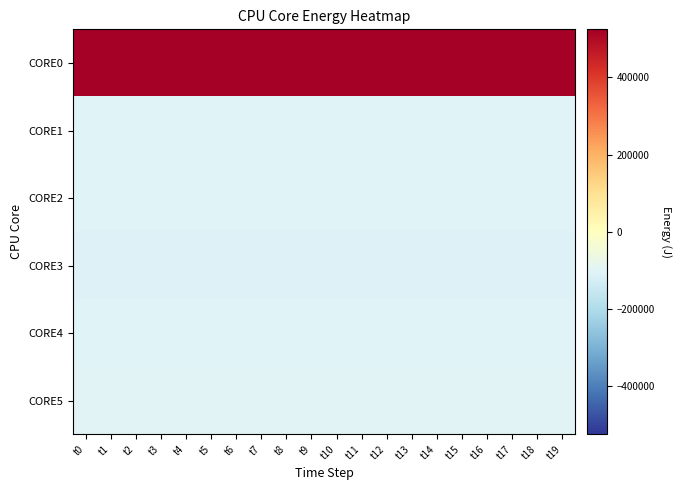

Between t1 and t12, which series saw the biggest shift?

CORE1